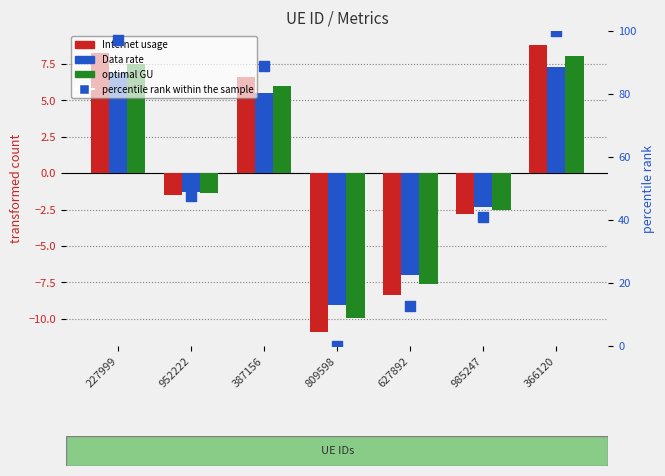

Which series has the largest total across all categories?

percentile rank within the sample